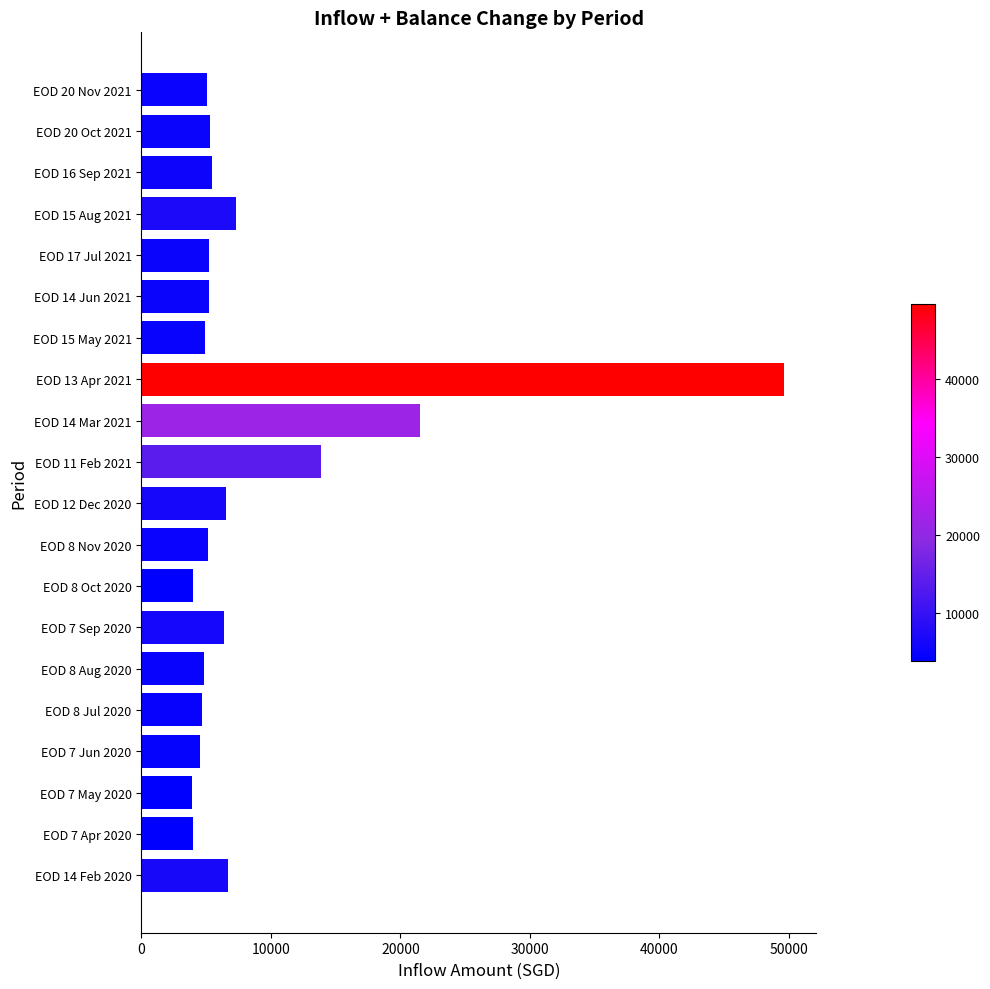

The chart shows a value of 49619.2 at EOD 13 Apr 2021. True or false?

True